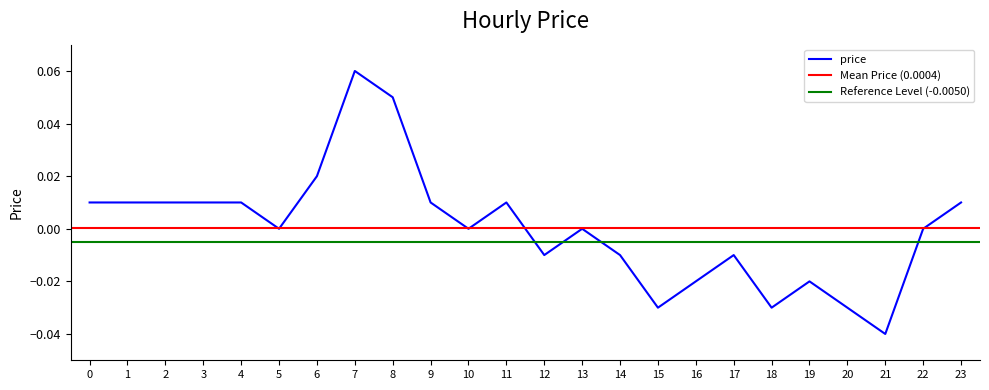

Rank the categories by value from lowest to highest.

21, 15, 18, 20, 16, 19, 12, 14, 17, 5, 10, 13, 22, 0, 1, 2, 3, 4, 9, 11, 23, 6, 8, 7